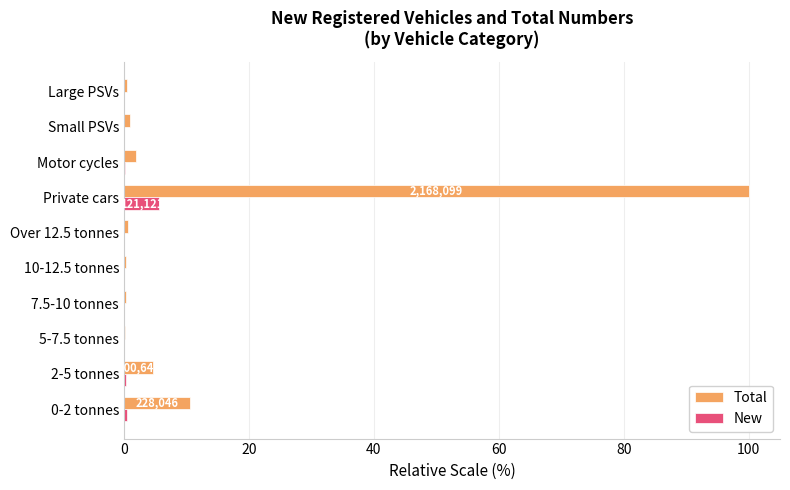

Which series has the largest total across all categories?

Total